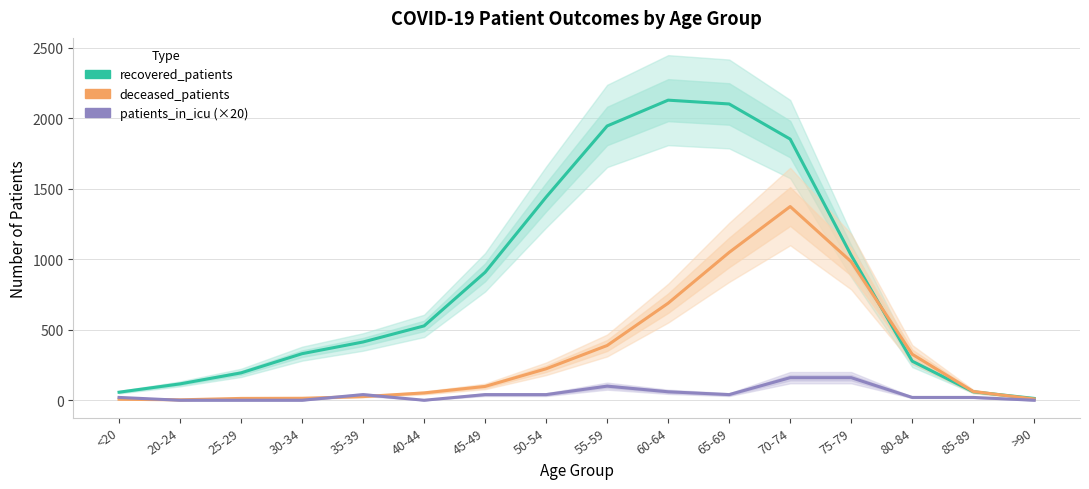

Where is deceased_patients nearest to the value 688?

60-64